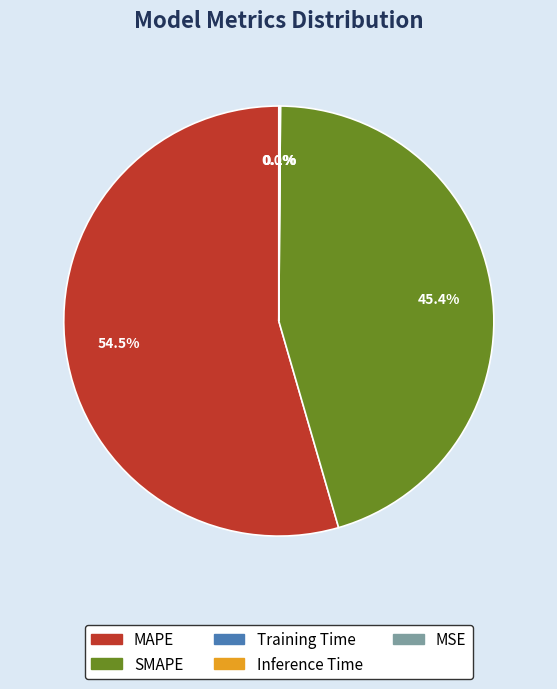

Which category has the biggest portion of the pie?

MAPE